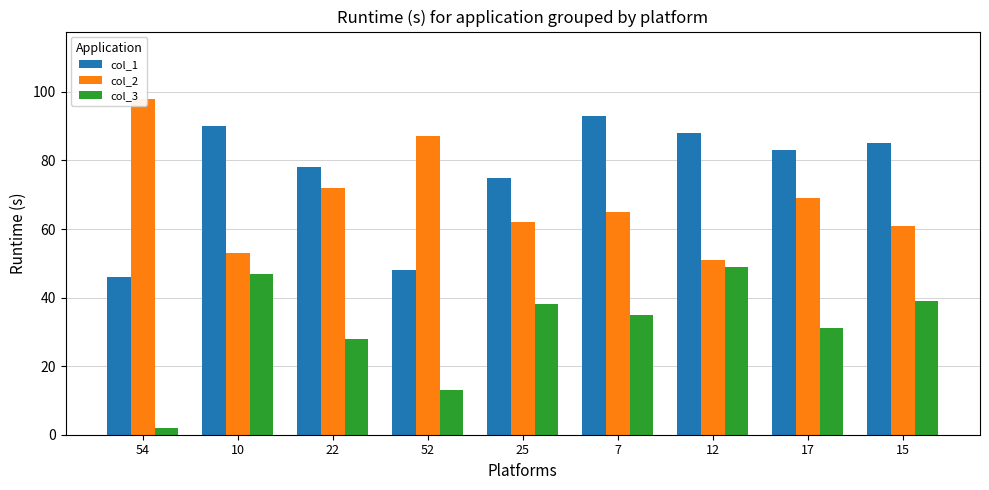

Rank the series at 22 from lowest to highest value.

col_3, col_2, col_1